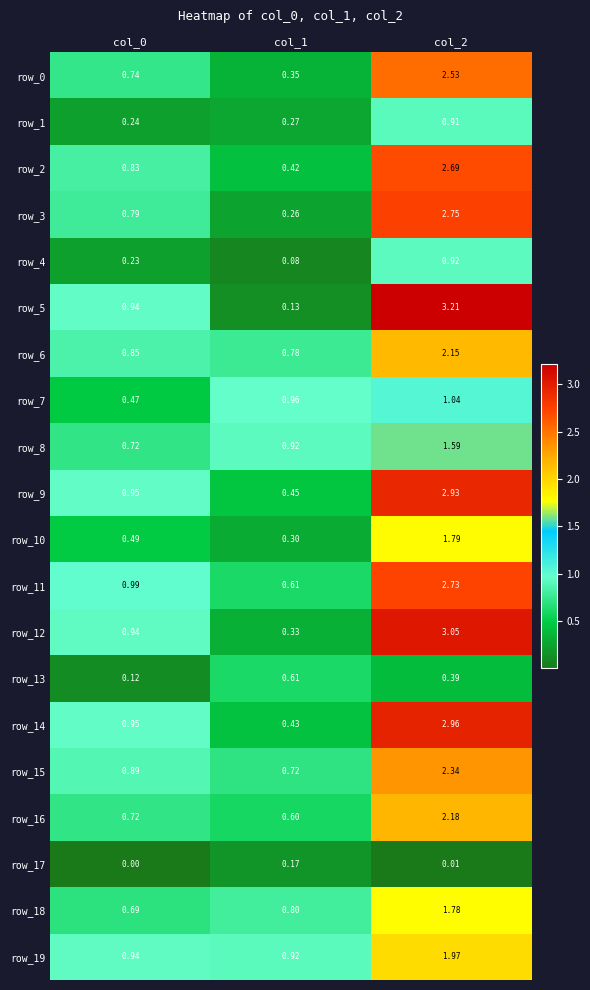

Is the value of row_3 at col_2 greater than the value of row_5 at col_1?

Yes